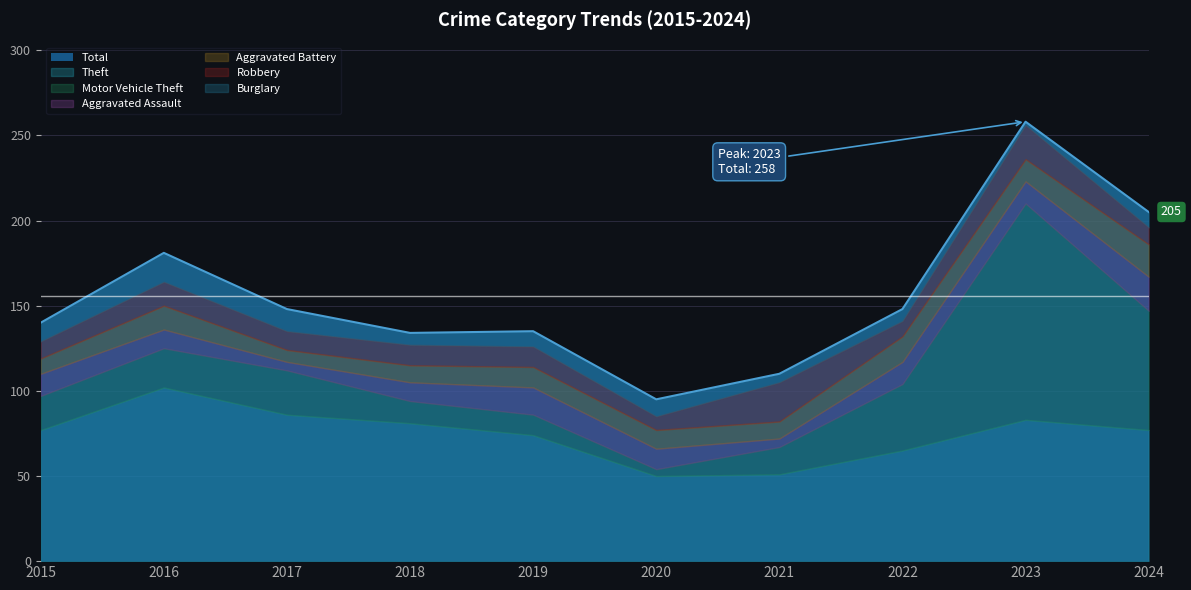

What is the lowest value of the Total series?

95